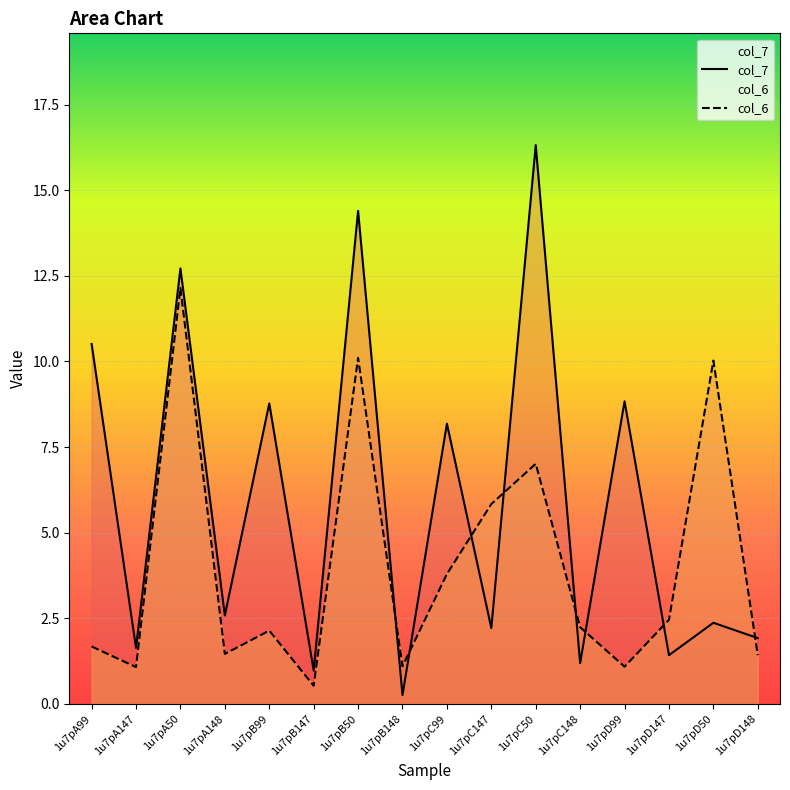

Which series ends up on top after the final intersection of col_7 and col_6?

col_7